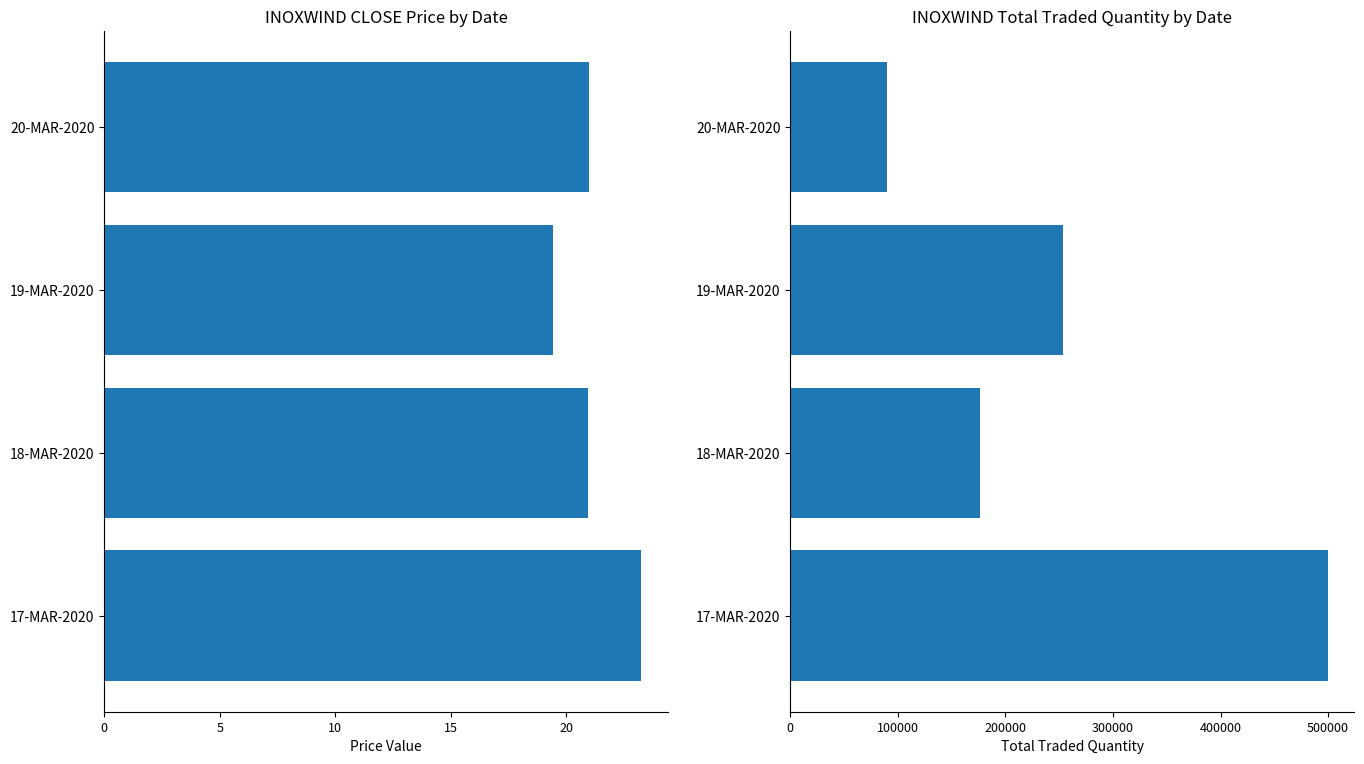

How many bars are there in total?

8